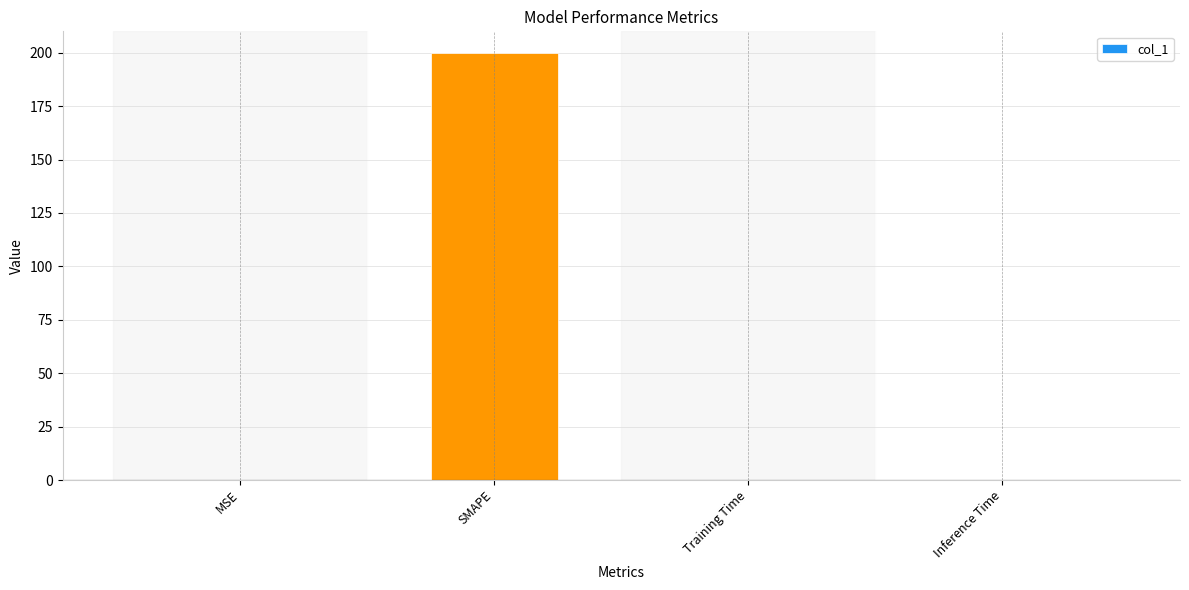

Which has a higher value, Training Time or SMAPE?

SMAPE